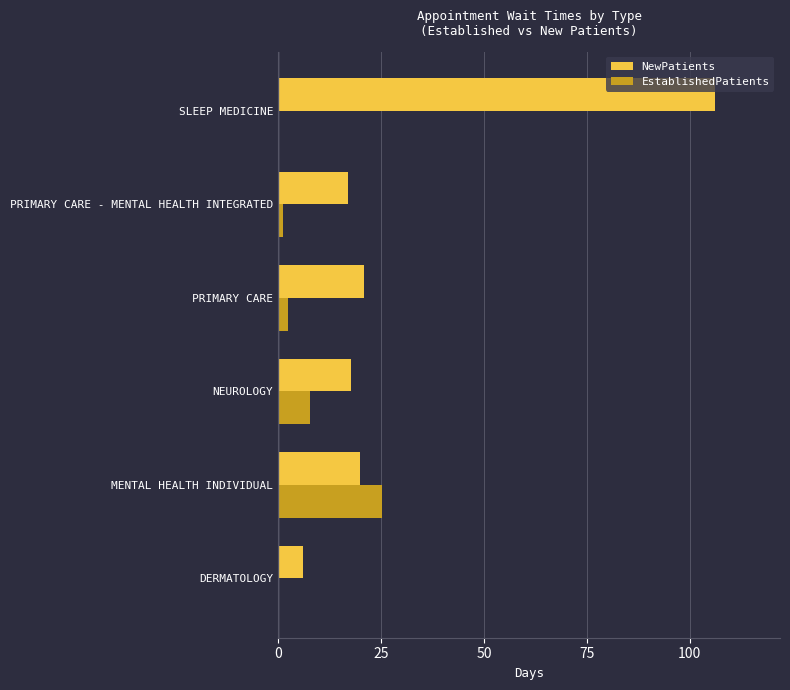

Which series changed the most between DERMATOLOGY and PRIMARY CARE?

NewPatients